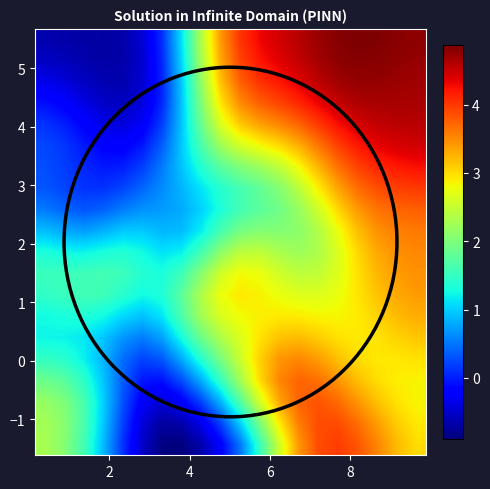

How many distinct data groups are displayed?

20